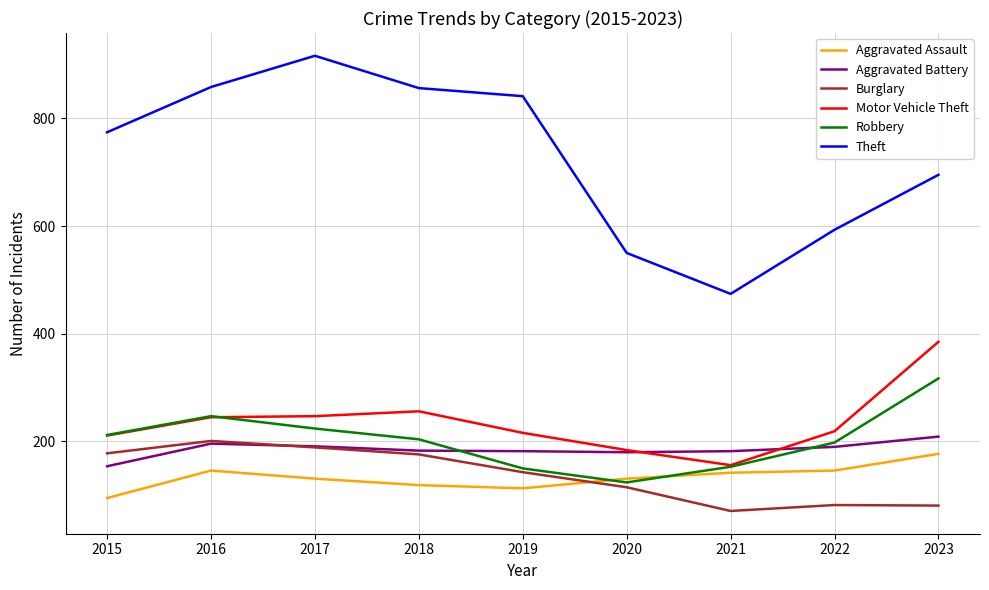

Which series has the widest spread of values?

Theft